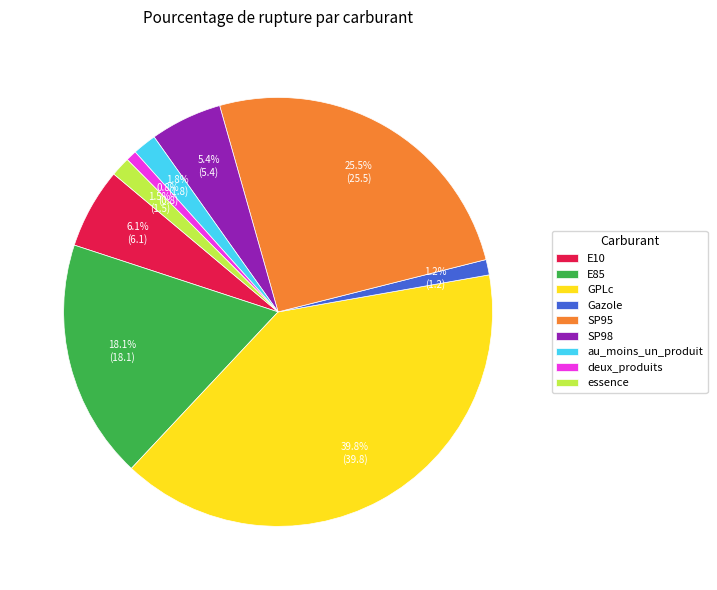

Does au_moins_un_produit represent more than half of the total?

No